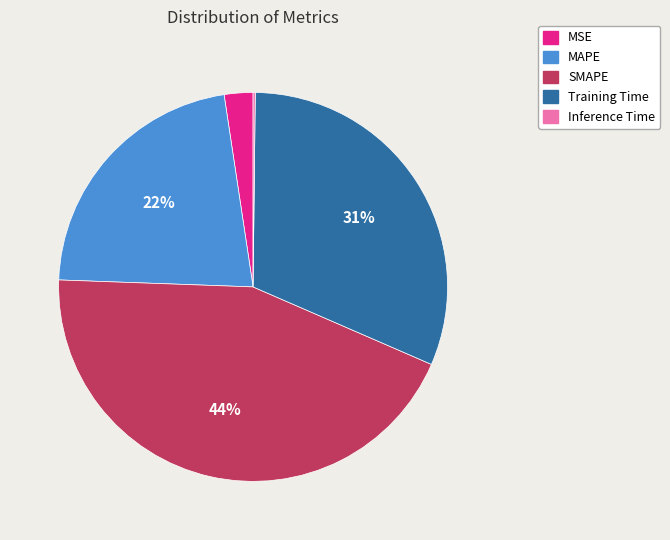

What is the largest slice in the pie chart?

SMAPE